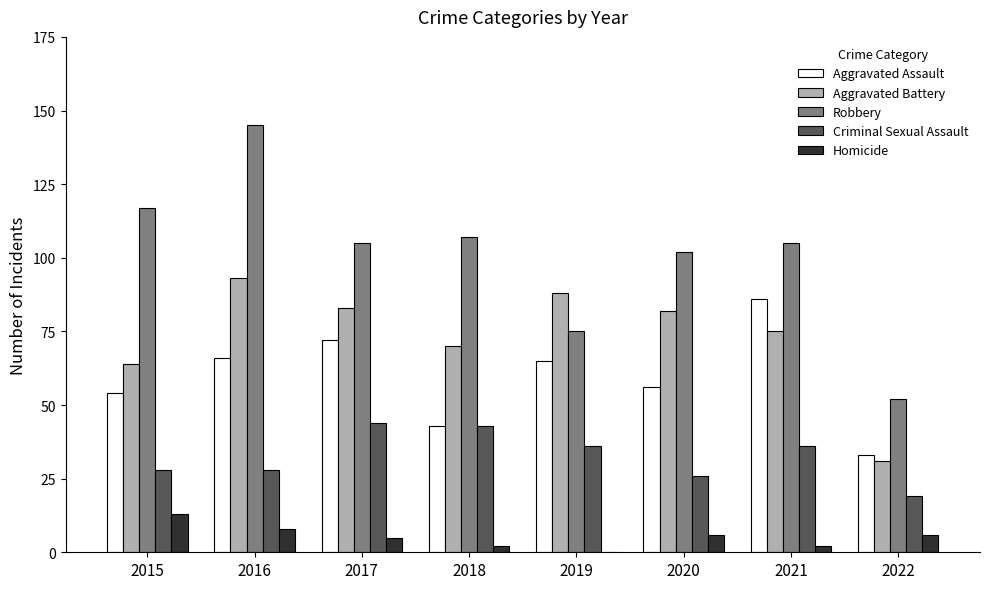

Read the Robbery value at 2018, to the nearest 5.

105